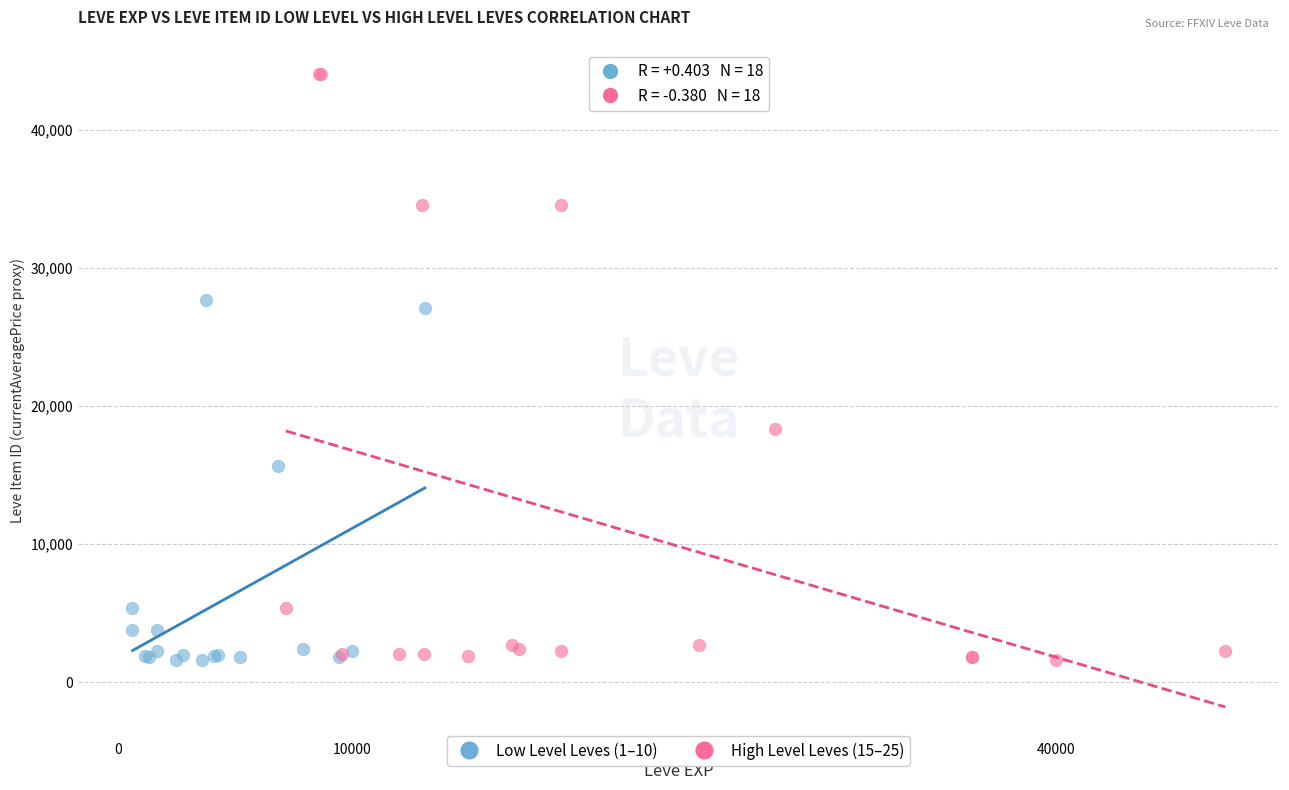

Which series reaches the maximum Y coordinate?

High Level Leves (15–25)